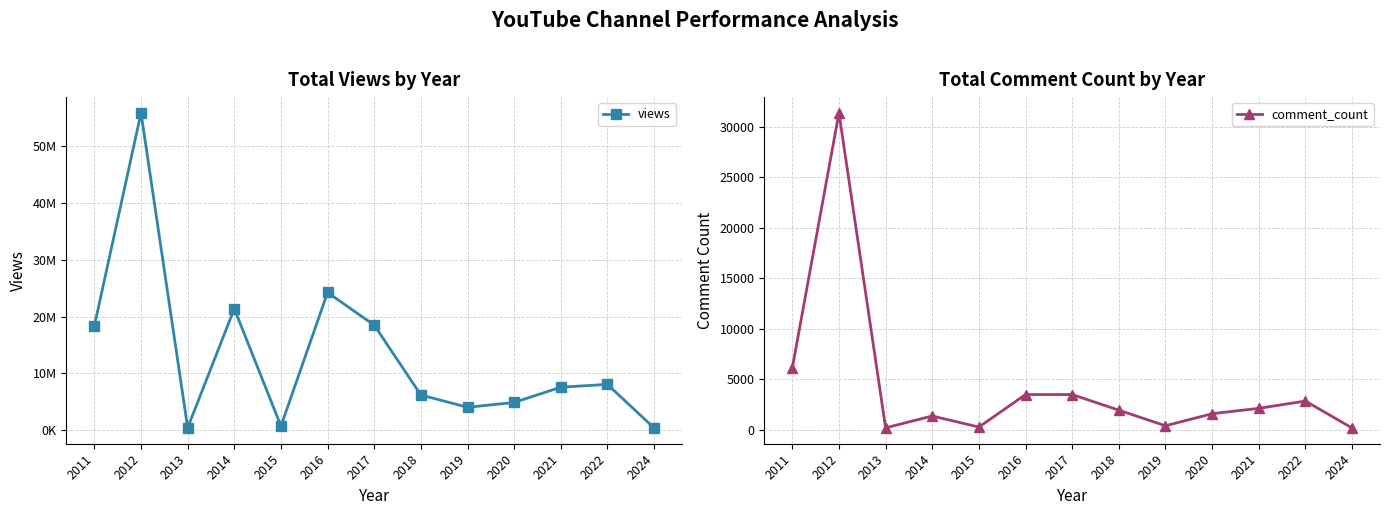

Where does the comment_count series first go above 1945?

2011